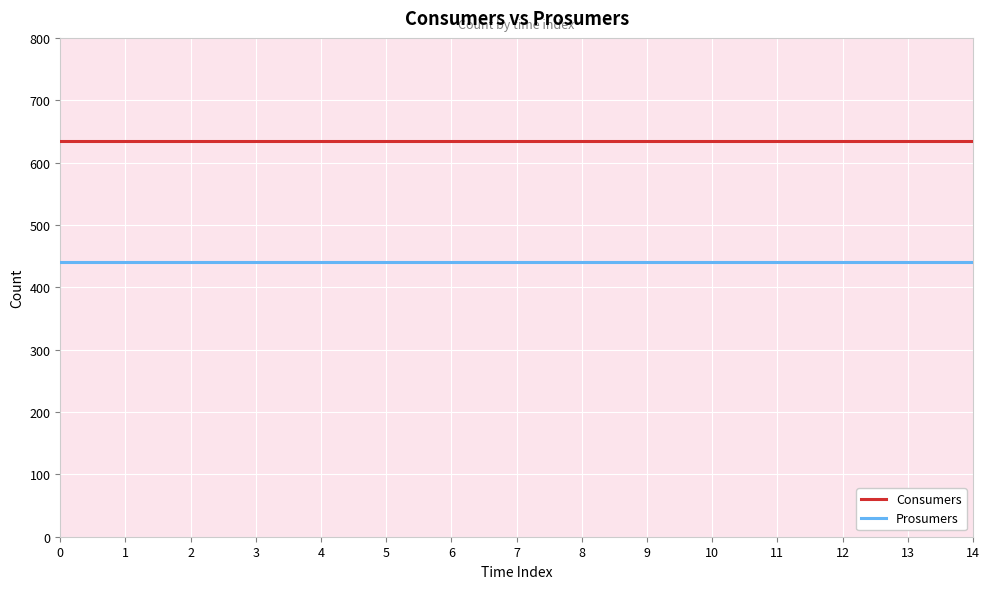

What is the highest value of the Prosumers series?

440